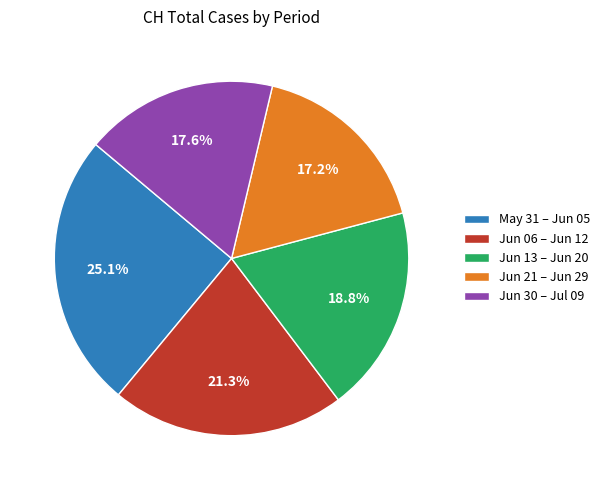

Which category has the biggest portion of the pie?

May 31 – Jun 05